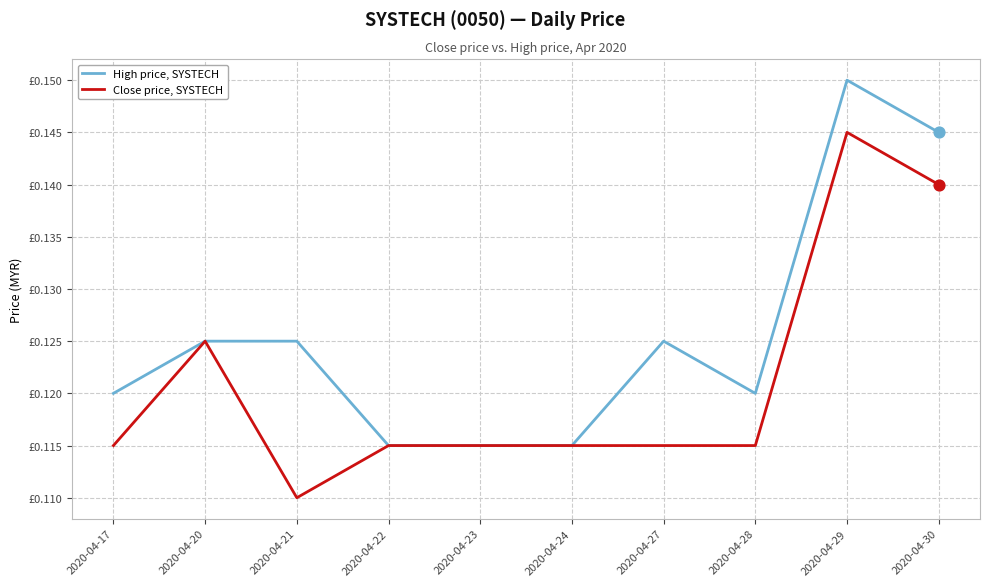

Which series has the largest total across all categories?

High price, SYSTECH